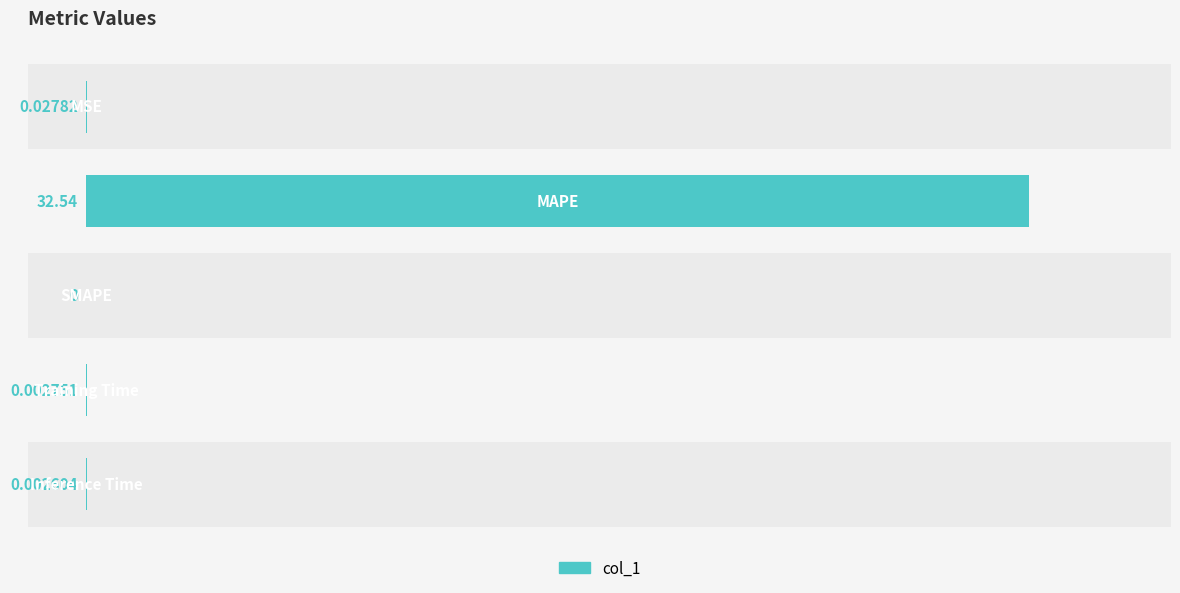

What is the sum of all values?

32.6